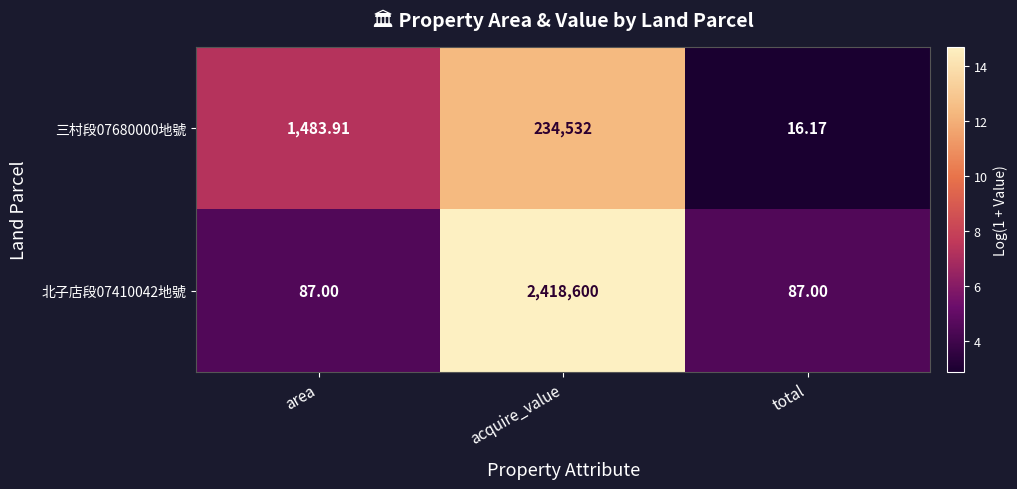

Which category has the highest value in the 三村段07680000地號 series?

acquire_value